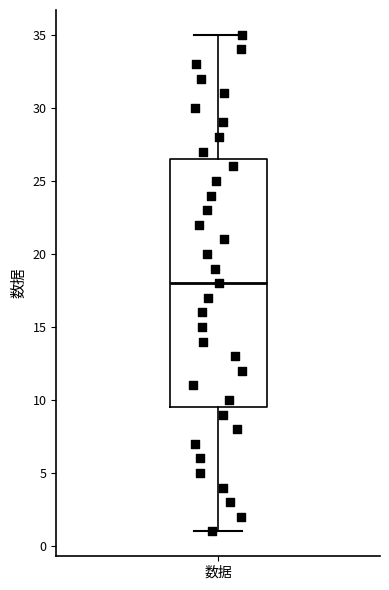

Transcribe this box plot: give where the median line is, the range the box spans, and where the two whiskers end, as read against the y-axis. The values are not printed on the chart, so give them approximately, as read against the axis.

median 18.0, box 9.5 to 26.5, whiskers 1.0 to 35.0